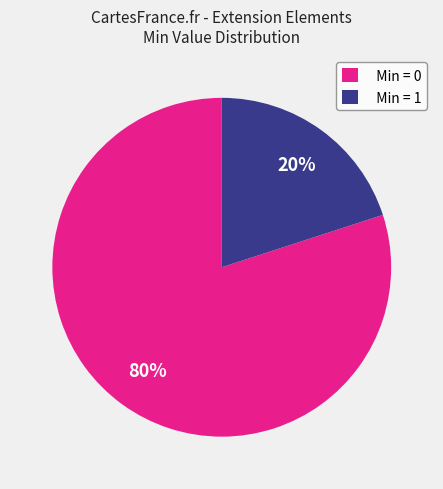

Rank the categories by value from lowest to highest.

Min = 1, Min = 0